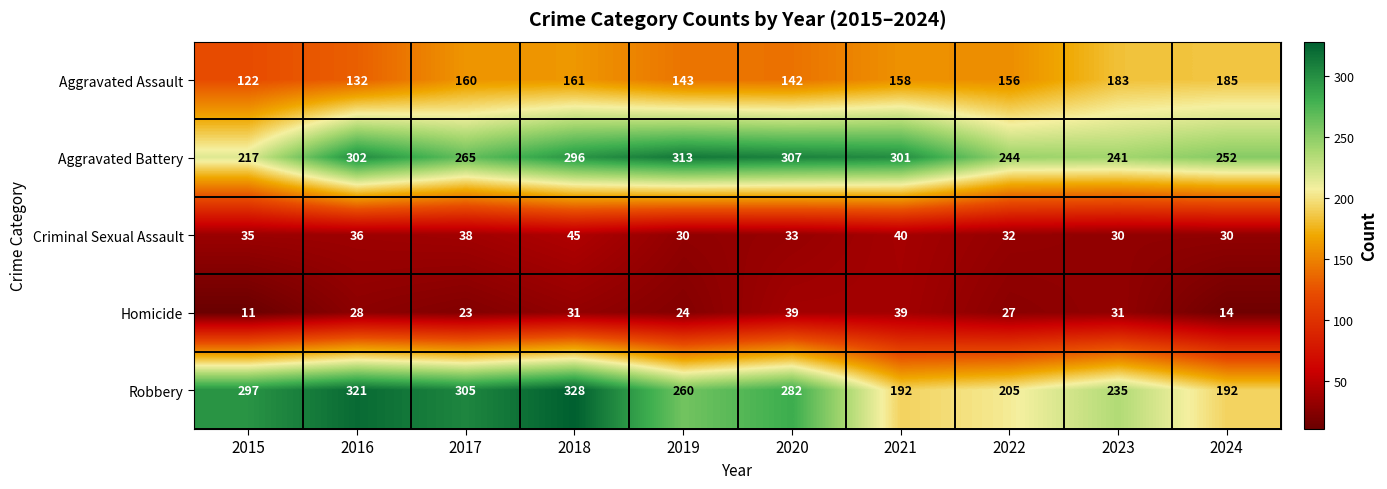

Which series has the largest total across all categories?

Aggravated Battery